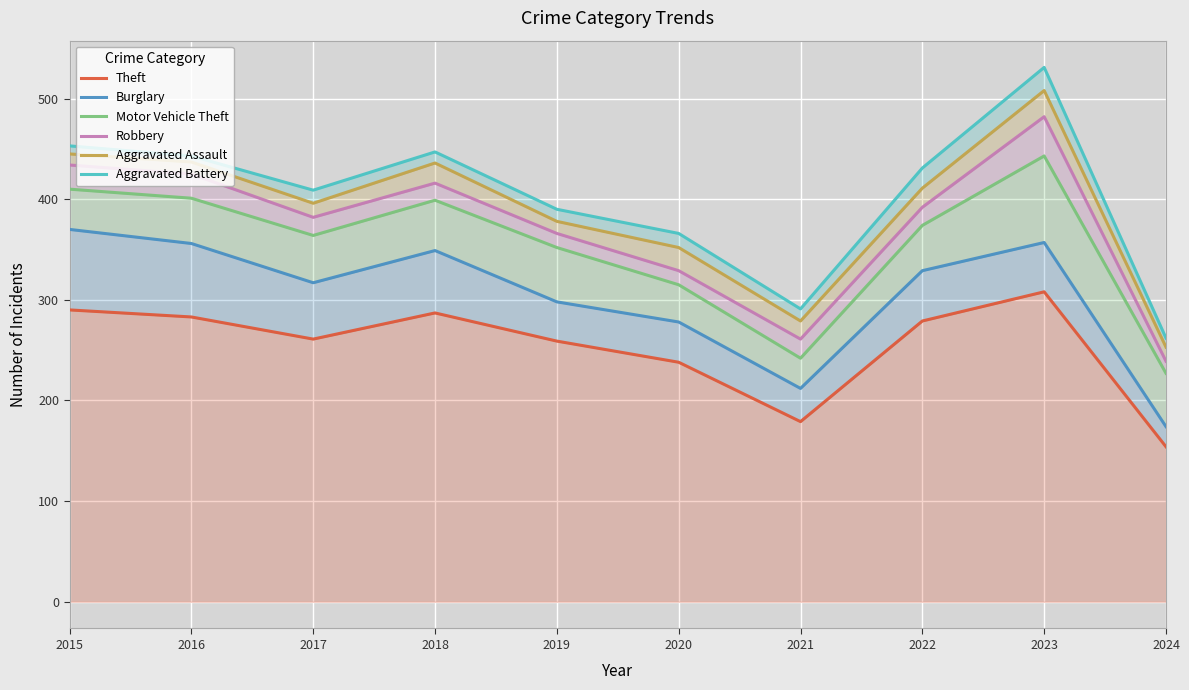

Does the chart display data point markers on the line(s)?

No